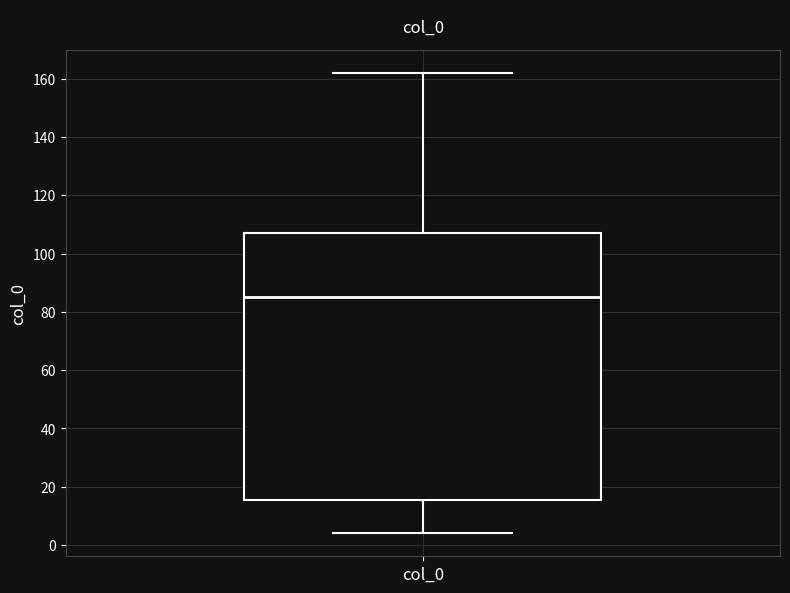

Transcribe this box plot: give where the median line is, the range the box spans, and where the two whiskers end, as read against the y-axis. The values are not printed on the chart, so give them approximately, as read against the axis.

median 86, box 16 to 108, whiskers 4 to 162